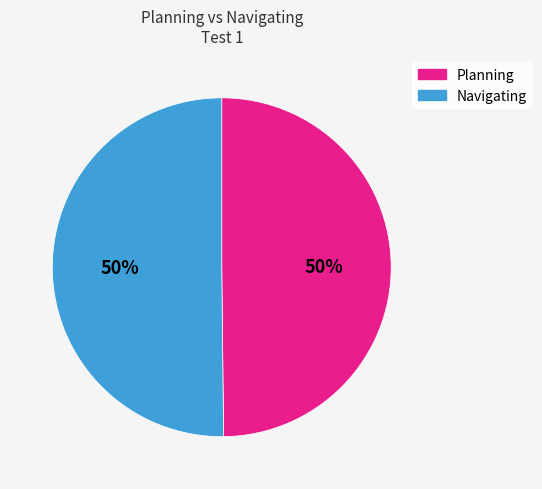

Combined, do Navigating and Planning account for over 50%?

Yes